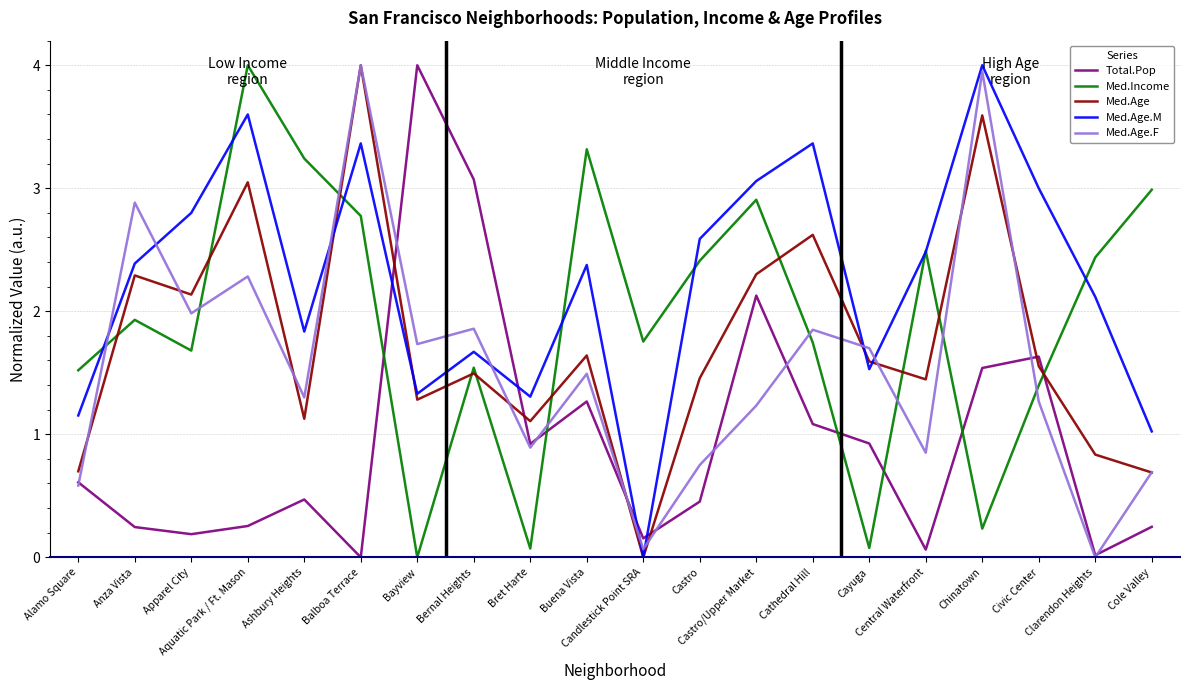

At which category does Med.Age reach its first local peak?

Anza Vista